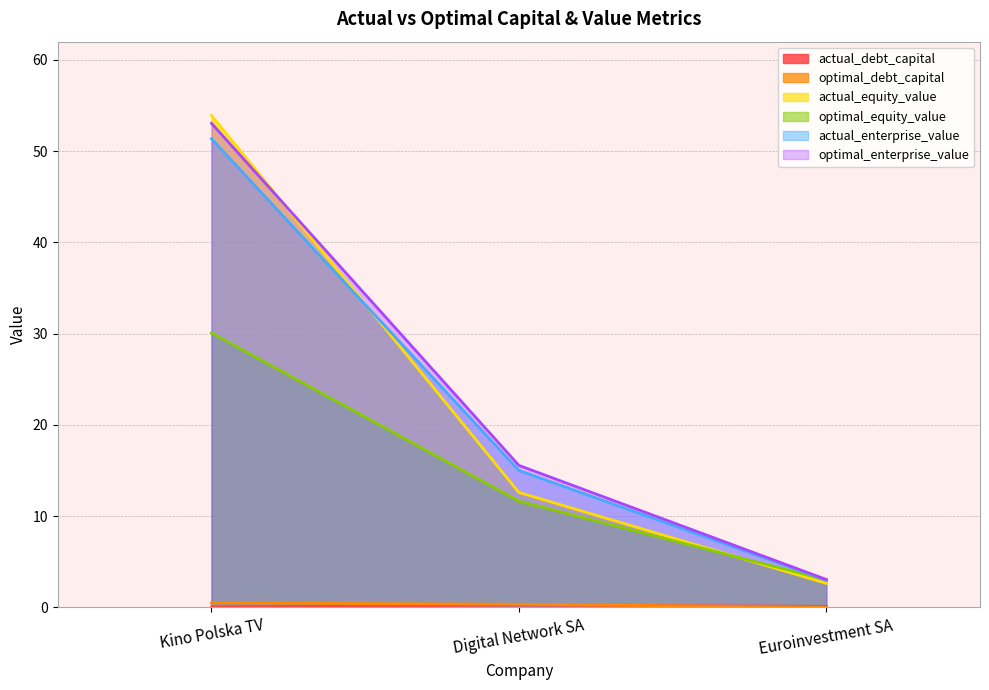

What is the difference between the maximum and second lowest values in the optimal_equity_value series?

18.4